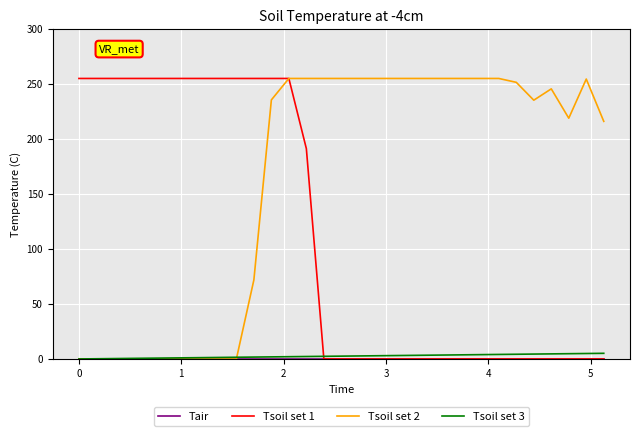

Which series has the largest total across all categories?

Tsoil set 2